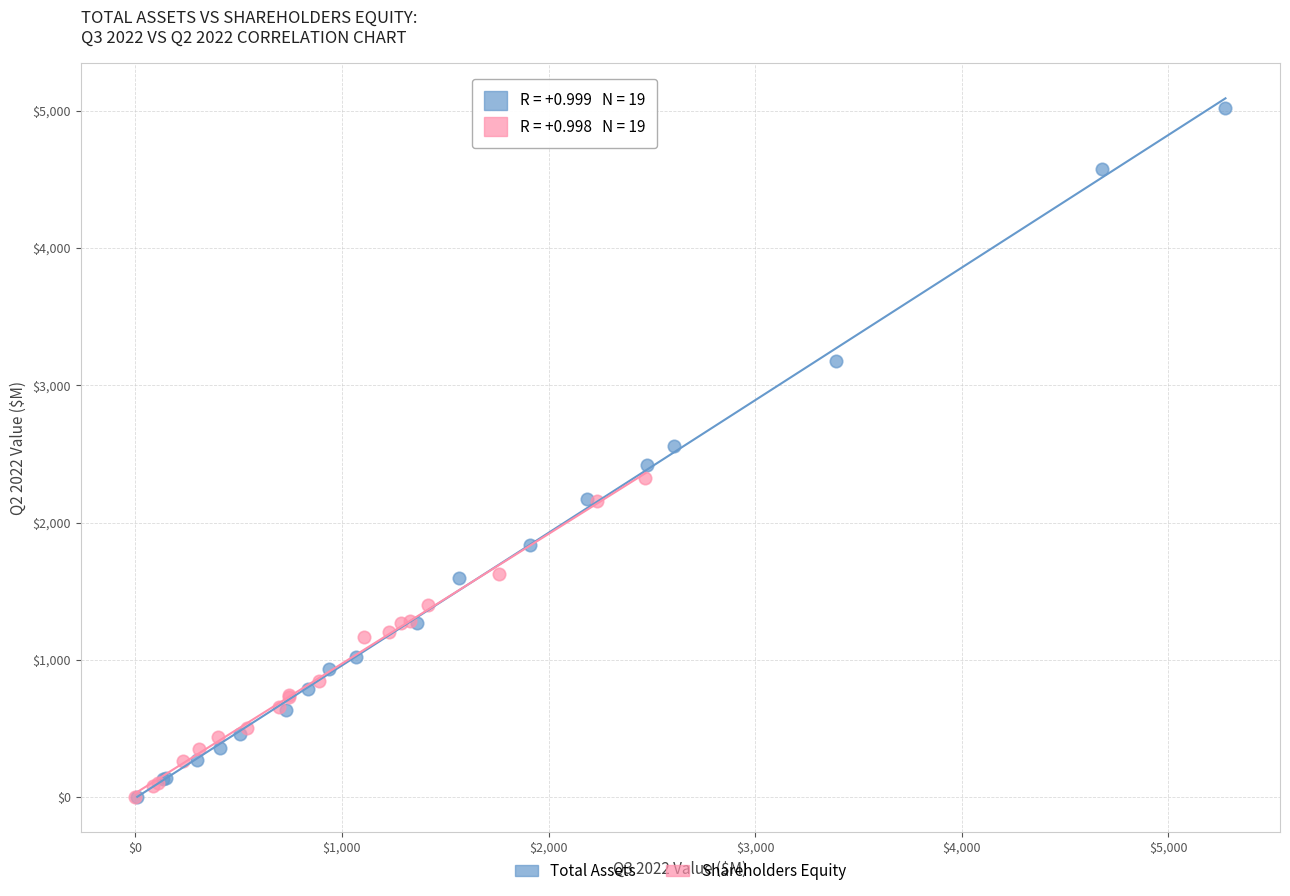

Which series has the widest spread of Y values?

Total Assets